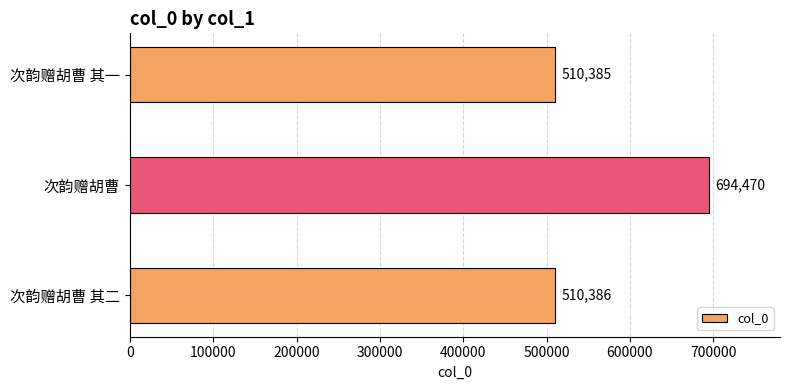

Which has a higher value, 次韵赠胡曹 or 次韵赠胡曹 其二?

次韵赠胡曹